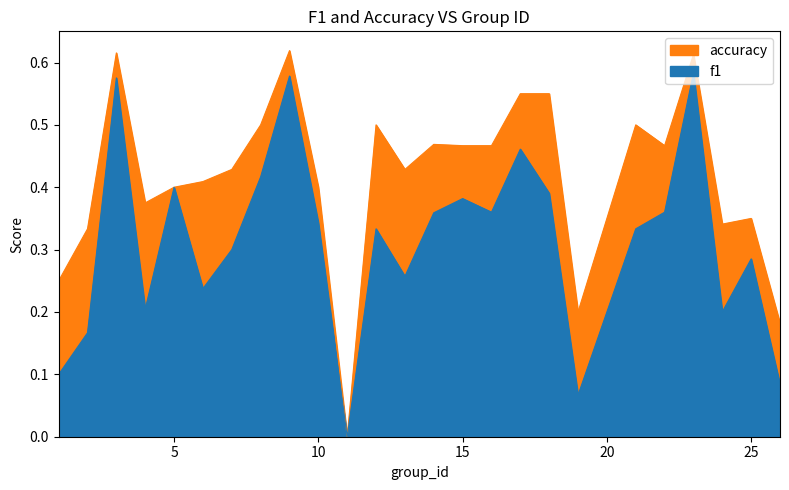

At which category does accuracy reach its first local peak?

3